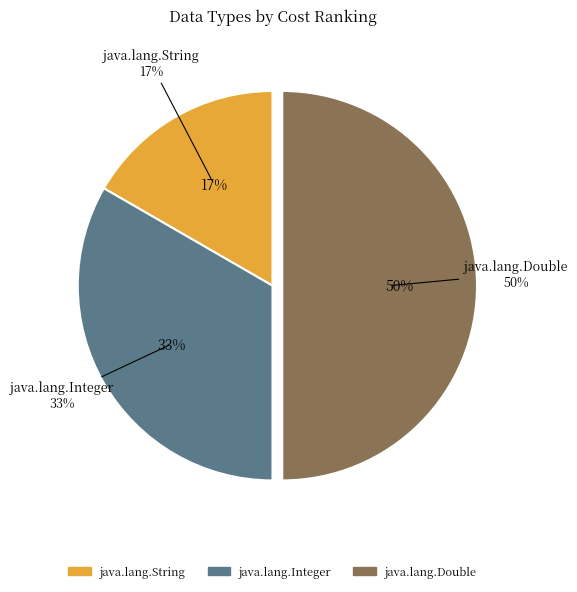

How many segments does this pie chart have?

3